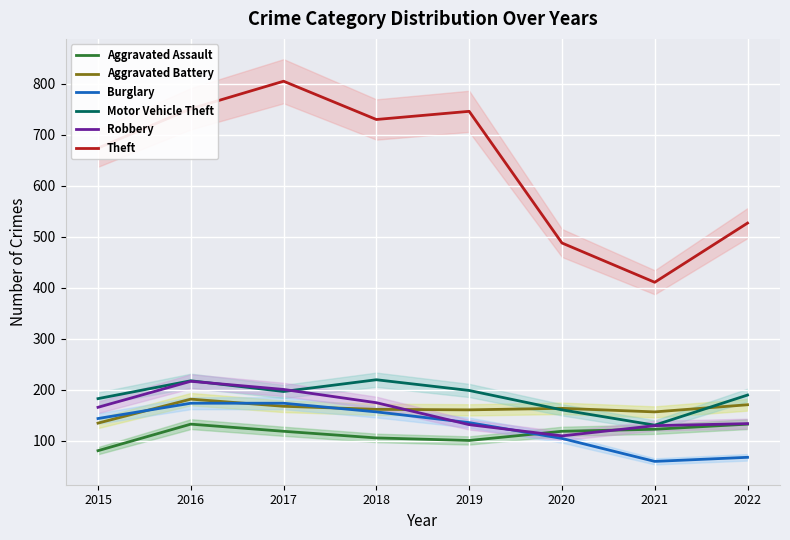

At which category is the sum across all series the highest?

2016